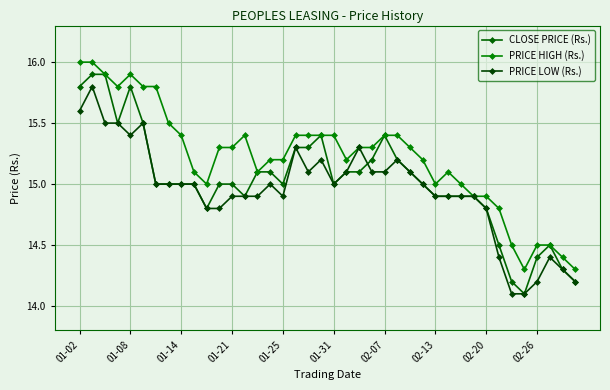

Is this an area chart (filled region under the line)?

No